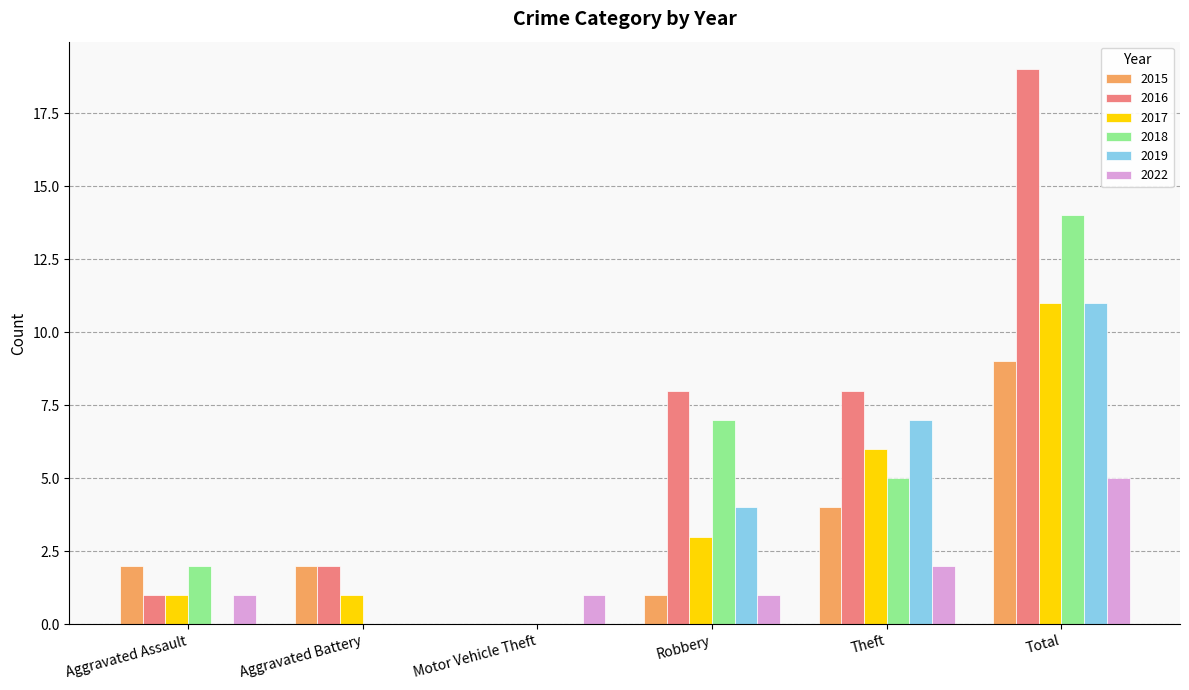

What is the difference between the 2015 values at Total and Theft?

5